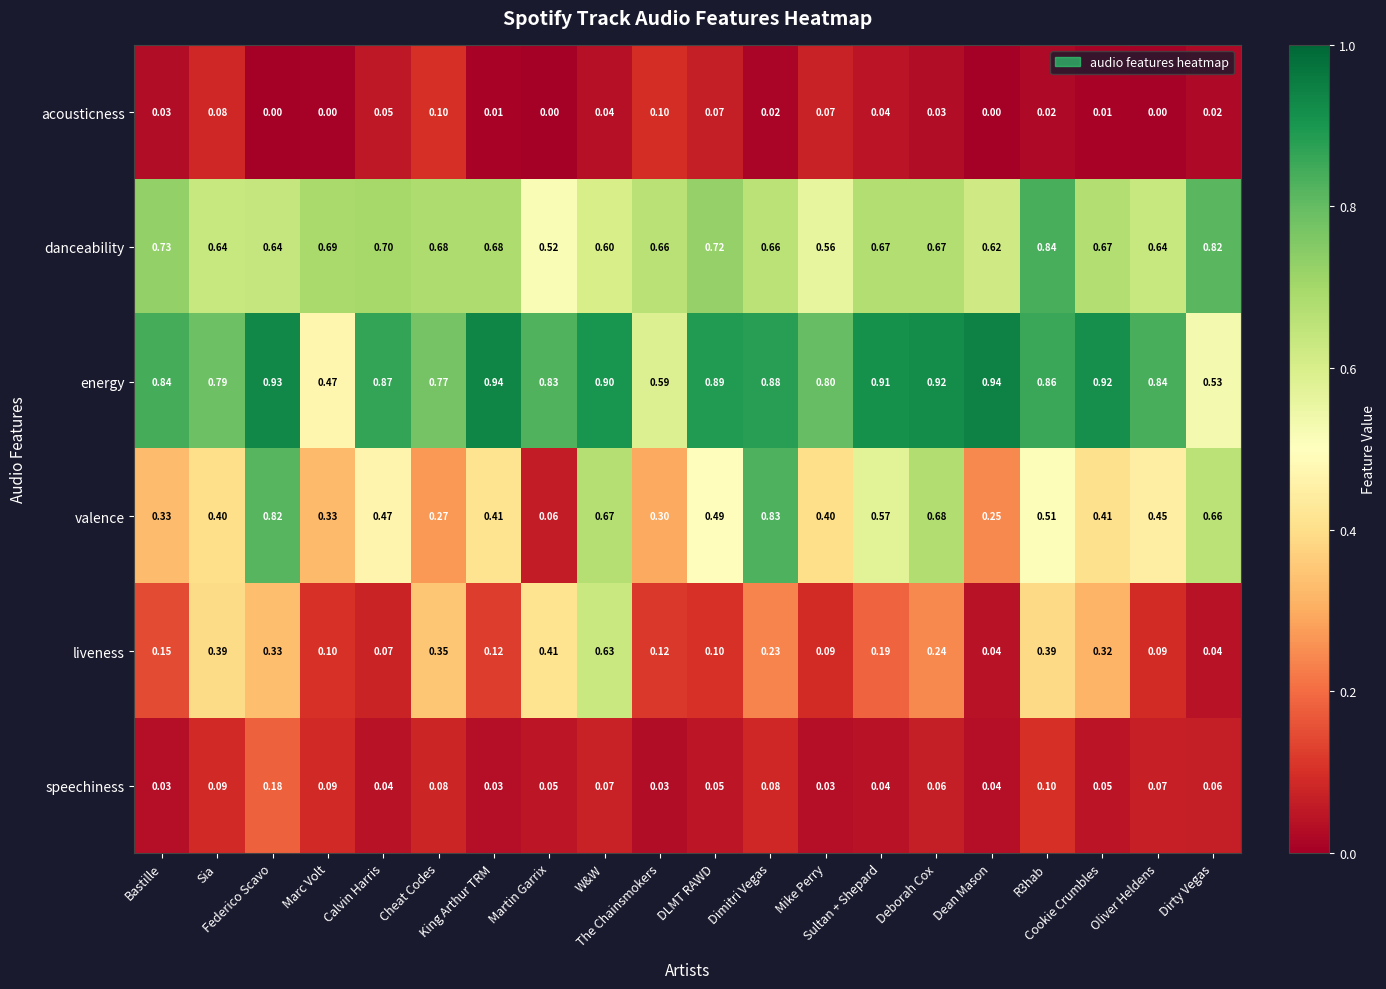

List the series in order of their peak value, lowest first.

acousticness, speechiness, liveness, valence, danceability, energy